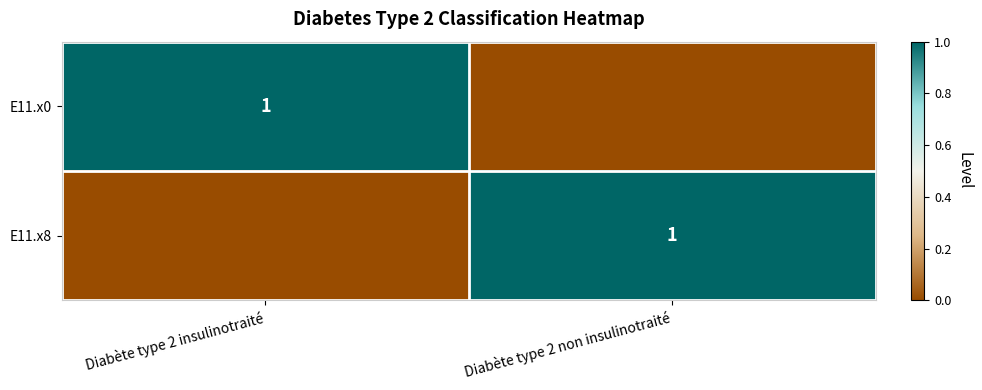

Is it true that E11.x8 equals 1 at Diabète type 2 non insulinotraité?

True